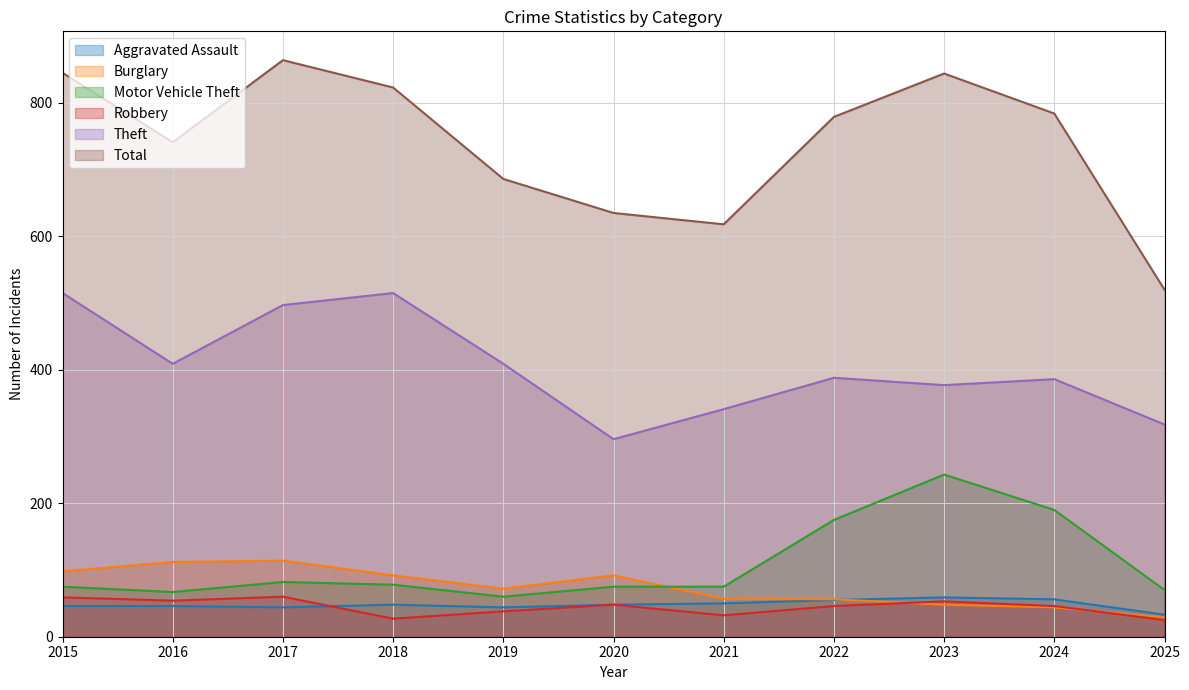

At which category is the sum across all series the highest?

2017